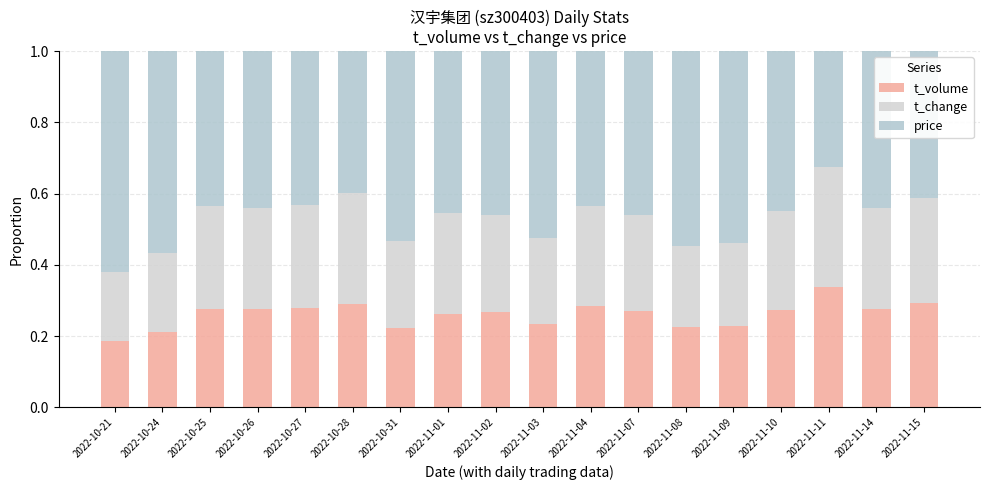

Are the bars grouped side by side (vs. stacked)?

No